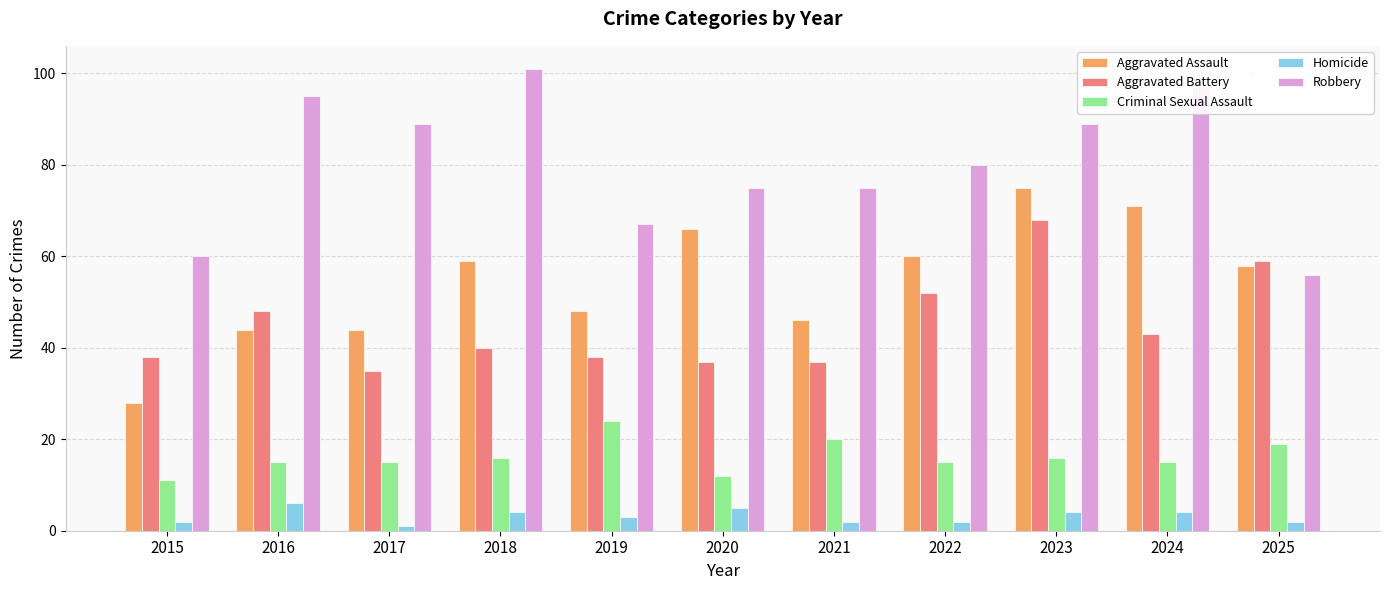

Which series has the widest spread of values?

Aggravated Assault